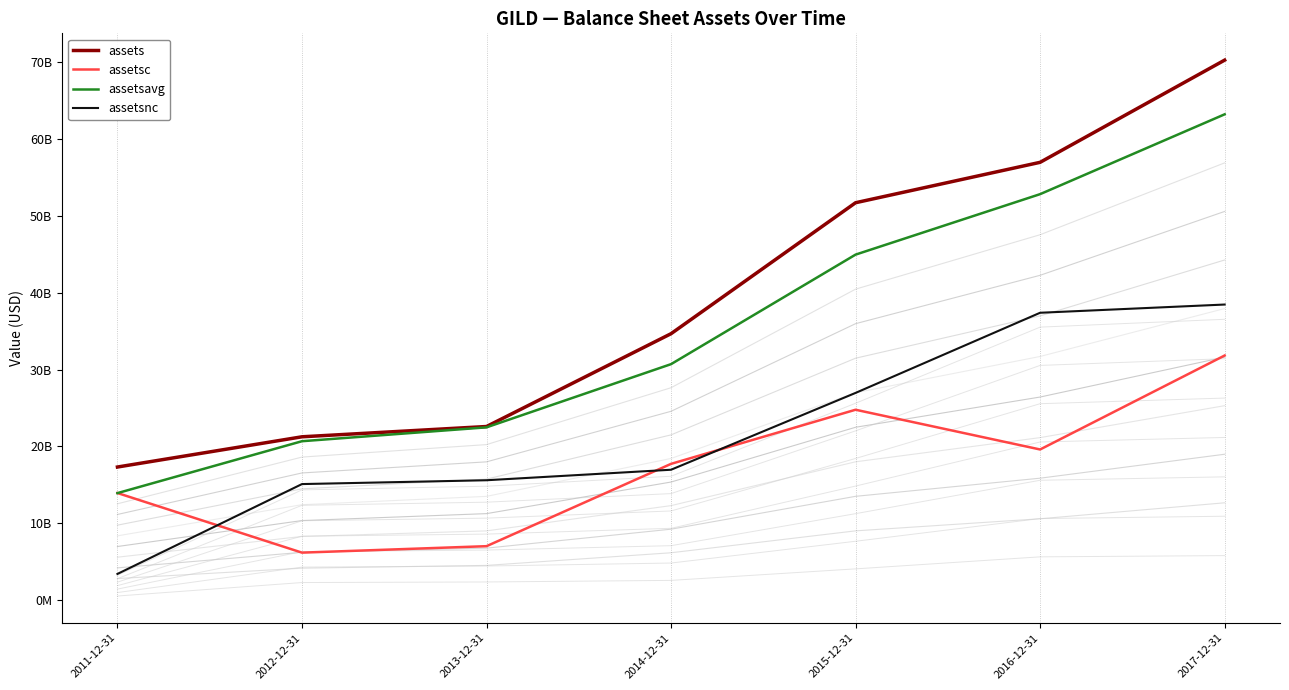

Which series changed the most between 2012-12-31 and 2015-12-31?

assets